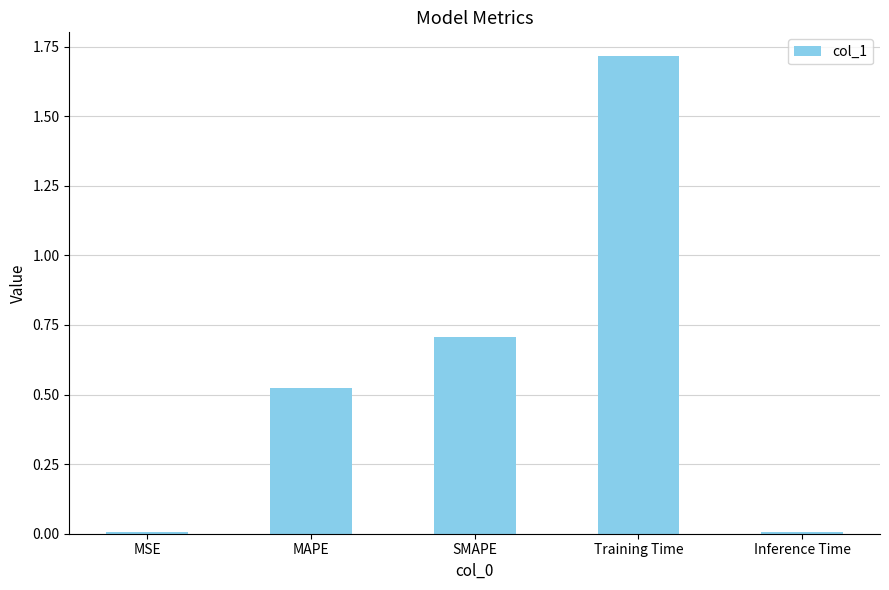

What position from the left is Inference Time?

5